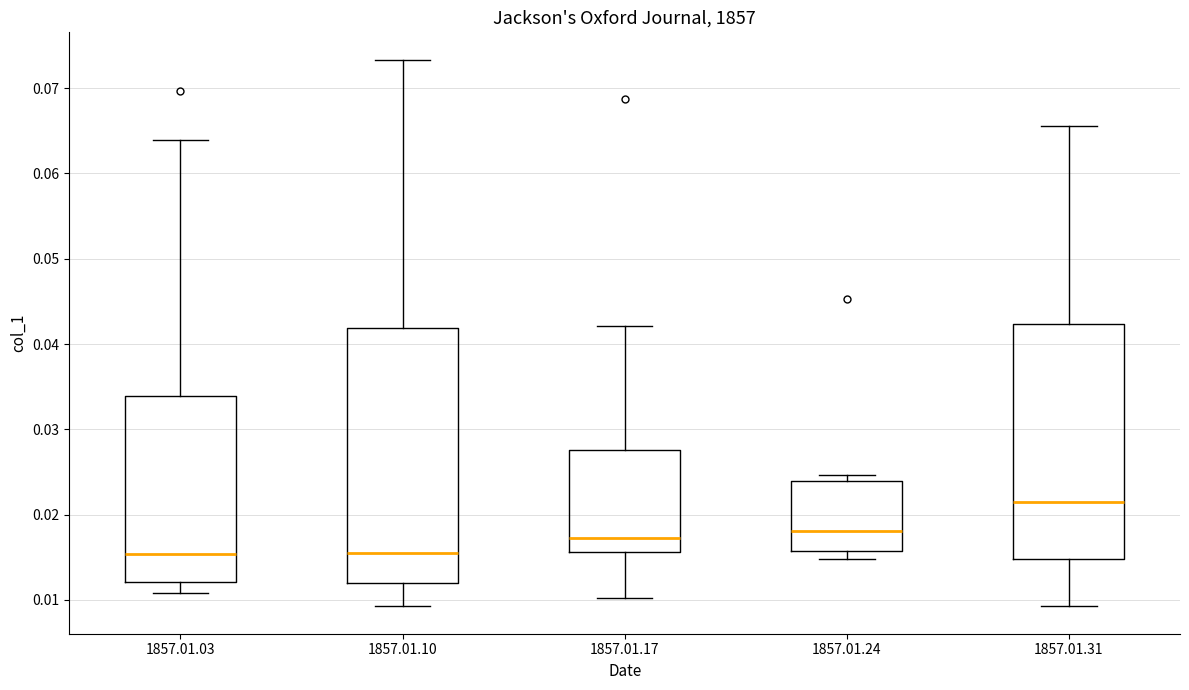

Which box has the highest median line?

1857.01.31